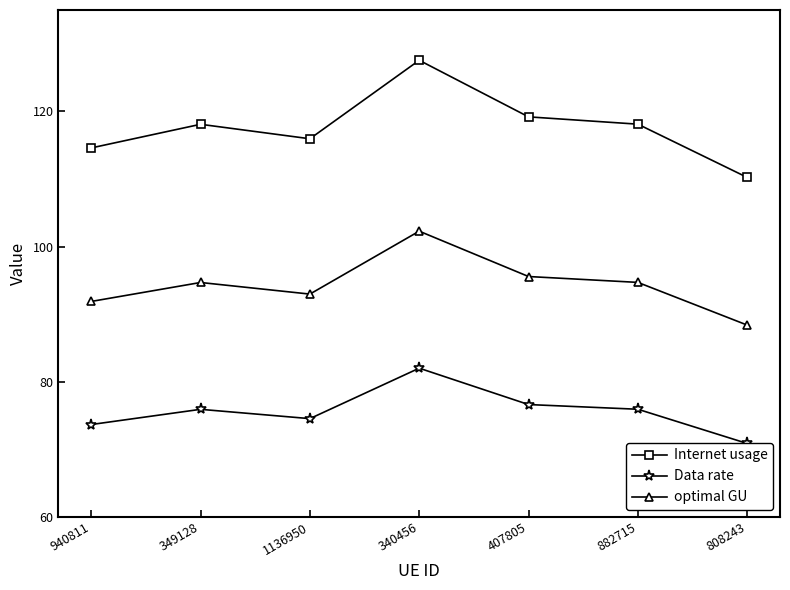

Reading right to left, list all the values displayed in this chart.

Internet usage: 110.2	118.1	119.2	127.6	115.9	118.1	114.6
Data rate: 70.9	75.9	76.6	82.0	74.5	75.9	73.7
optimal GU: 88.4	94.7	95.6	102.3	93.0	94.7	91.9